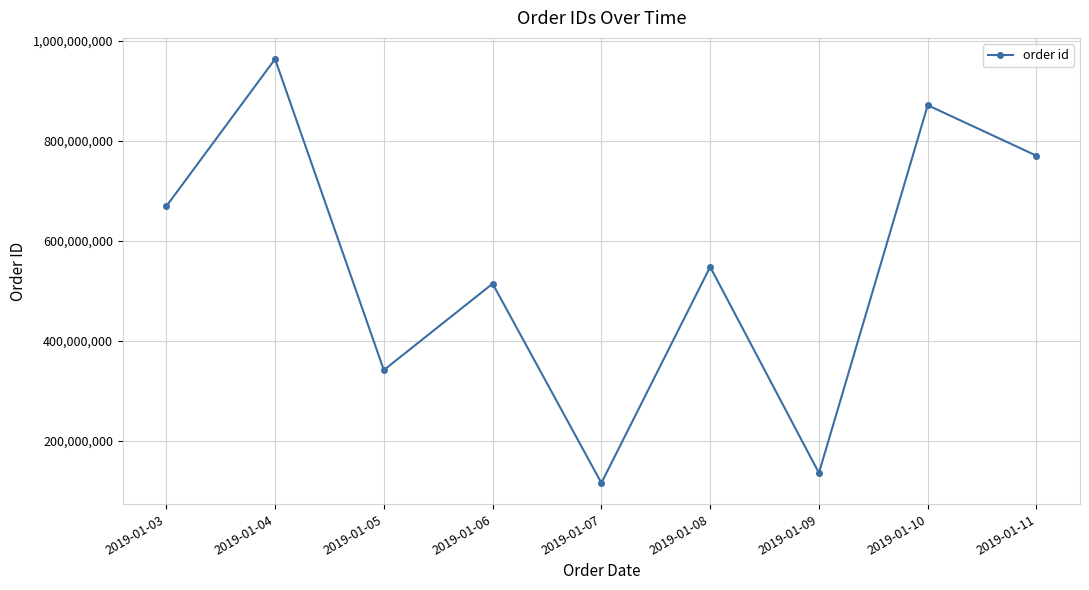

At which category does the chart reach its minimum across all series?

2019-01-07